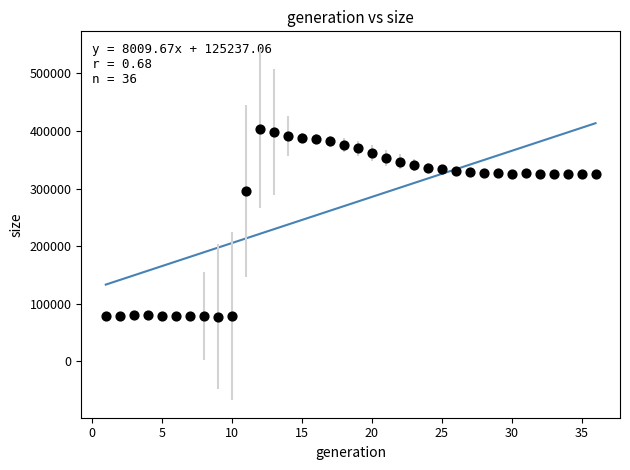

What is the range of X values (max minus min)?

35